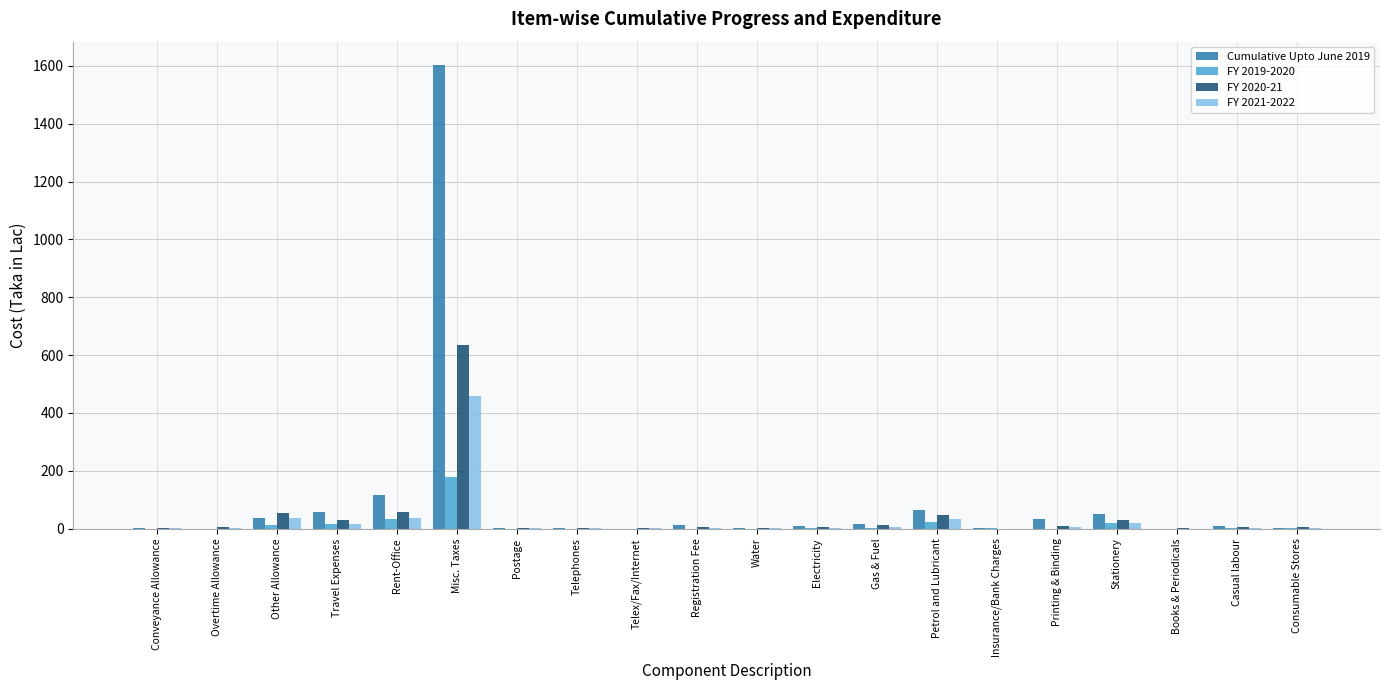

At which label is Cumulative Upto June 2019 closest to 801?

Rent-Office